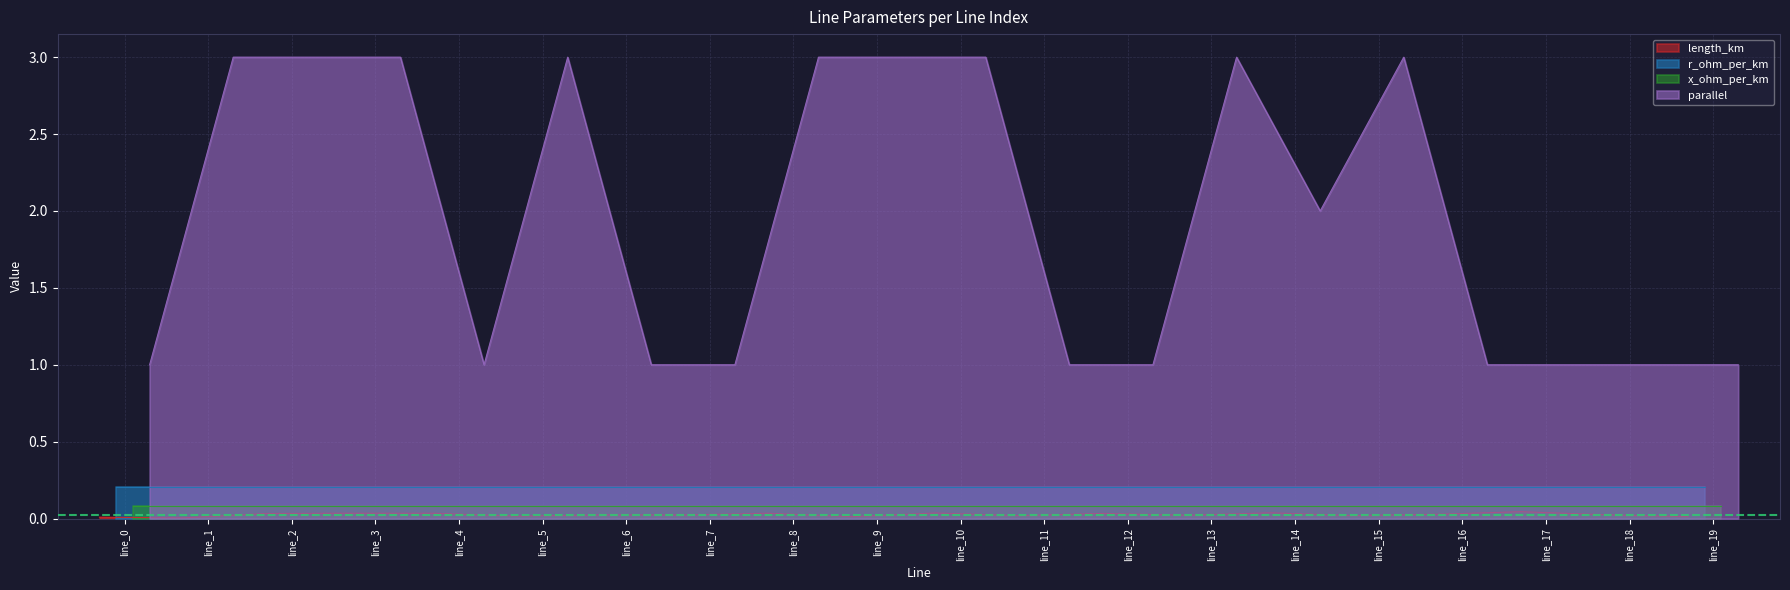

What is the spread (max minus min) of values at line_0?

1.0